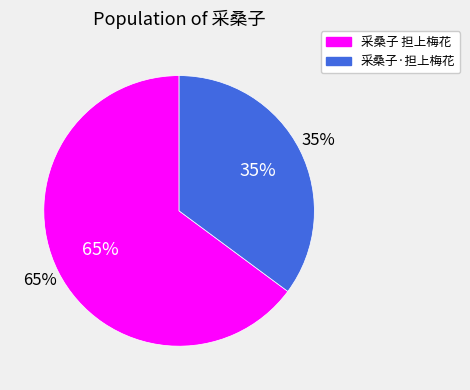

Does 采桑子 担上梅花 represent more than half of the total?

Yes